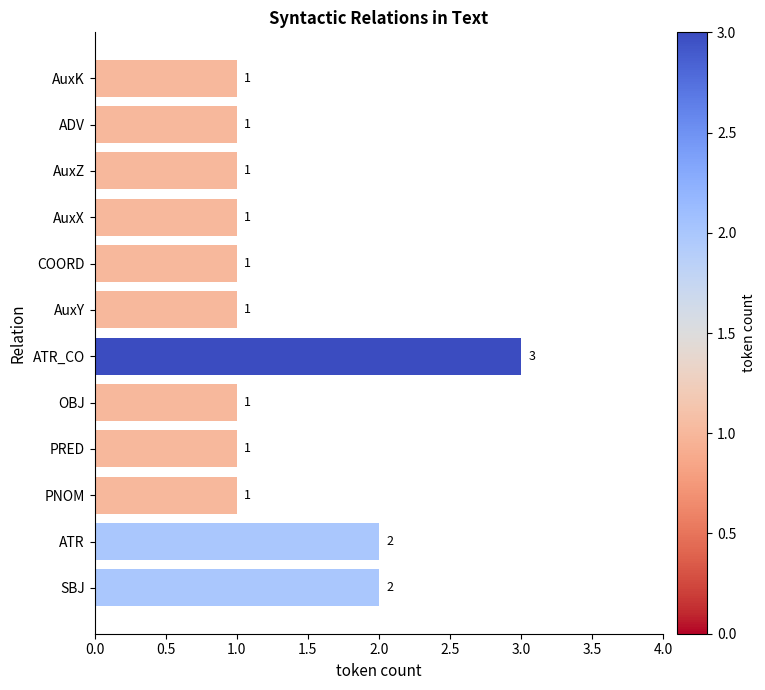

What is the change in value from ATR to ATR_CO?

+1